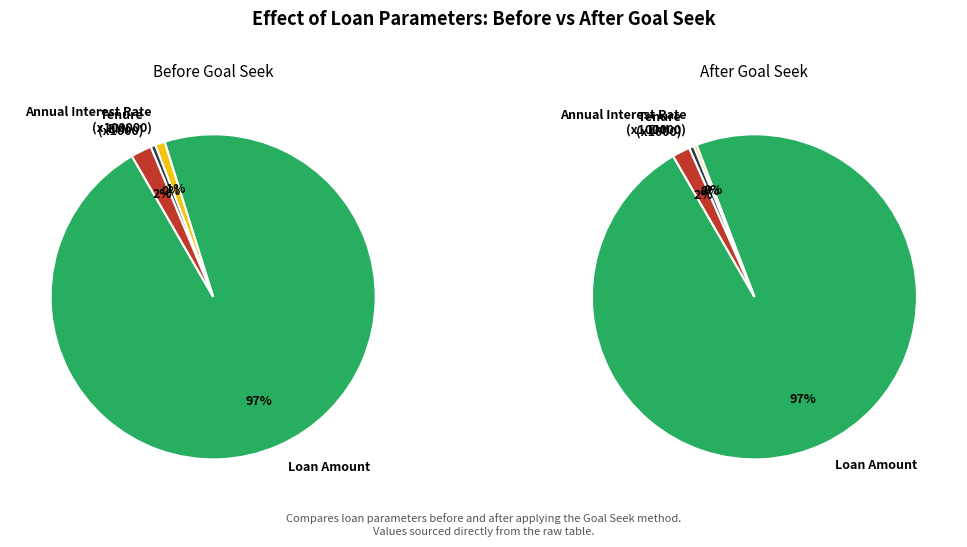

How many slices are in this pie chart?

4